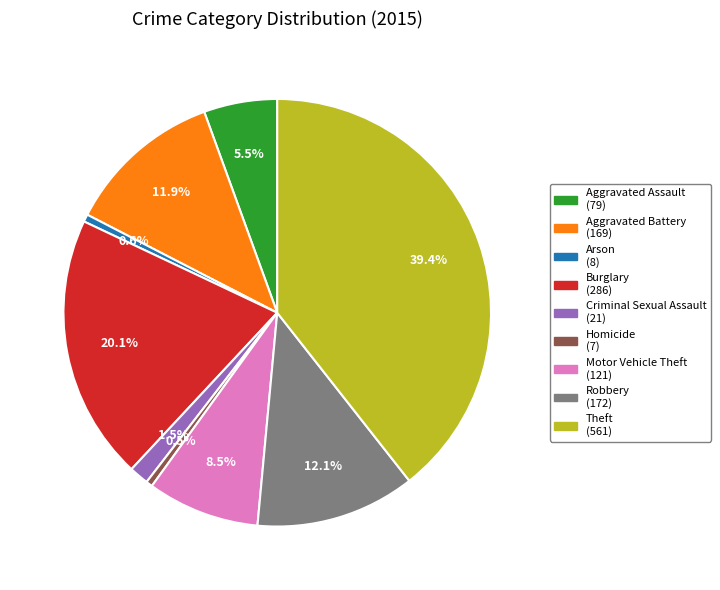

Which slice is the largest?

Theft